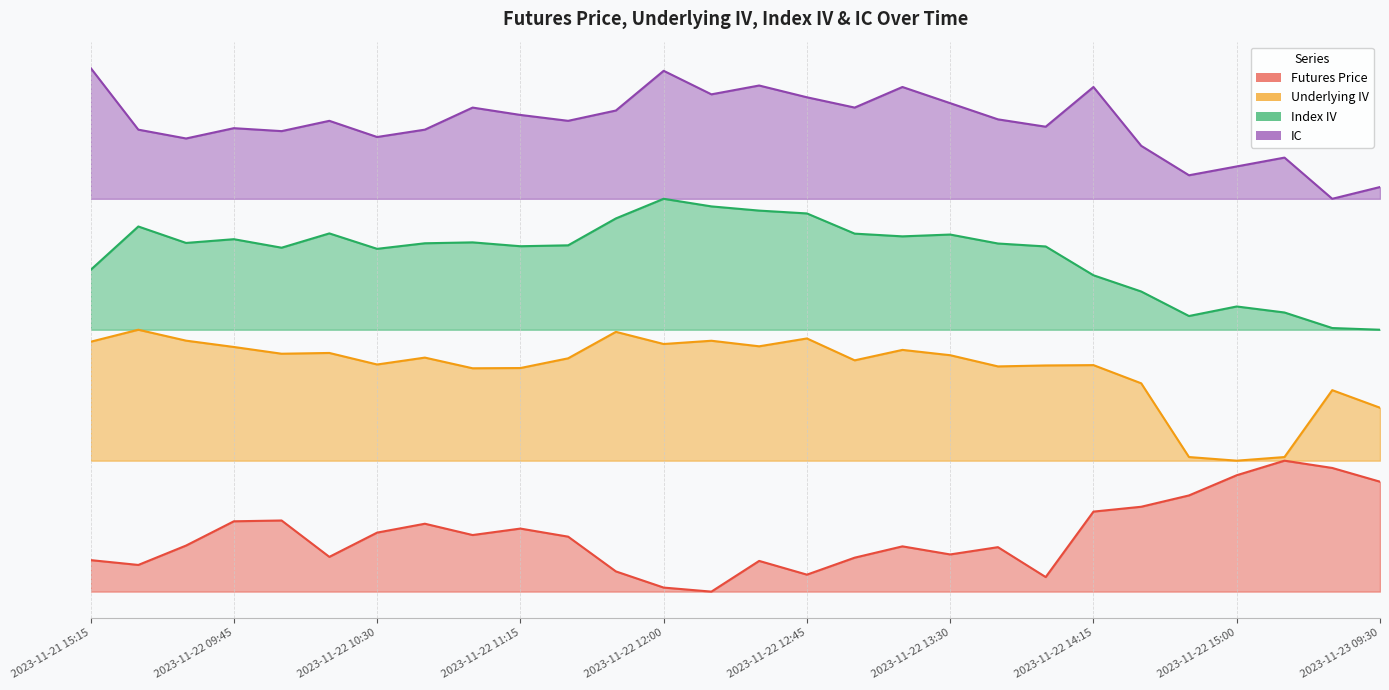

At which category does Index IV reach its first local valley?

2023-11-22 09:30